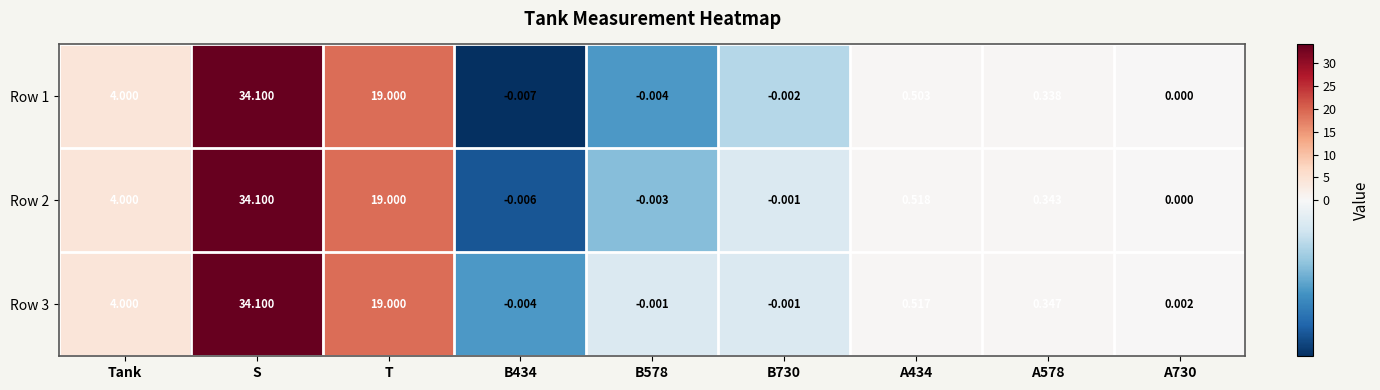

At which label does Row 2 reach its peak?

S